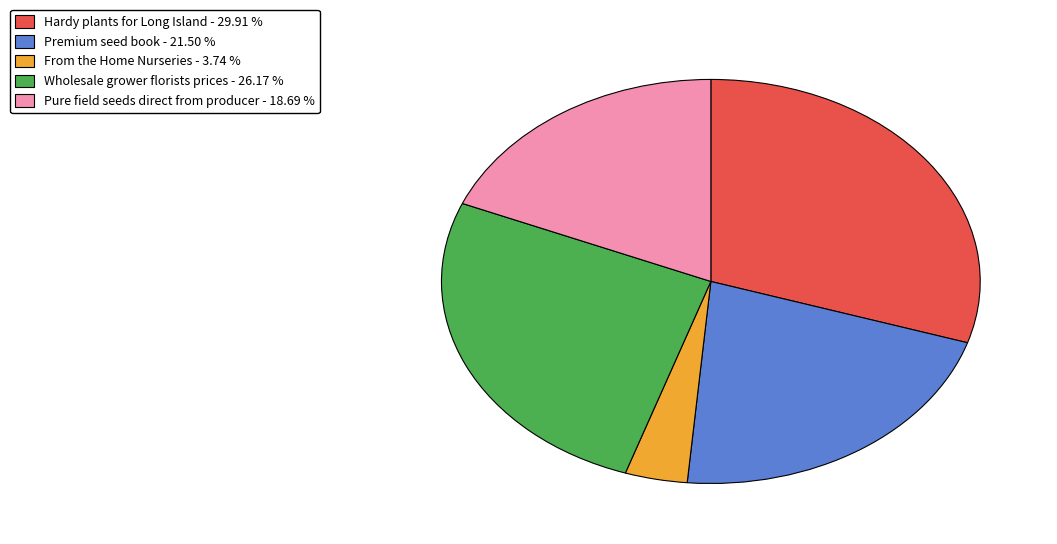

Rank the categories by value from lowest to highest.

From the Home Nurseries, Pure field seeds direct from producer, Premium seed book, Wholesale grower florists prices, Hardy plants for Long Island